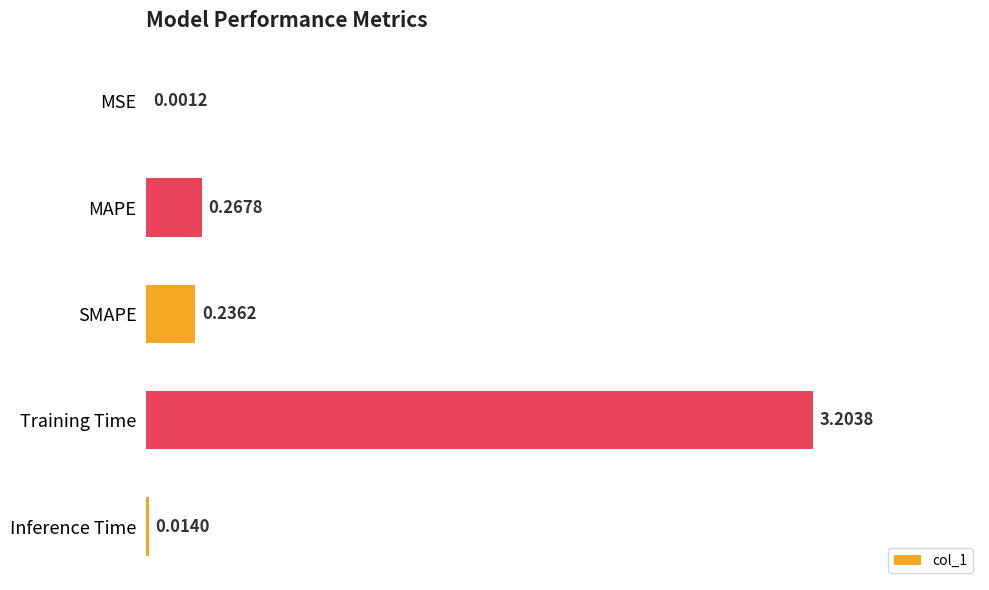

Which category has the highest value across all series?

Training Time